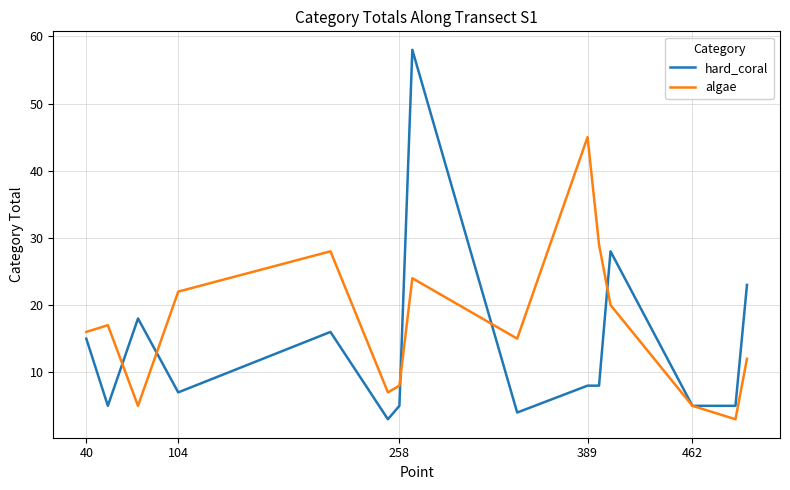

True or false: algae has more than 2 points higher than both neighbors.

True